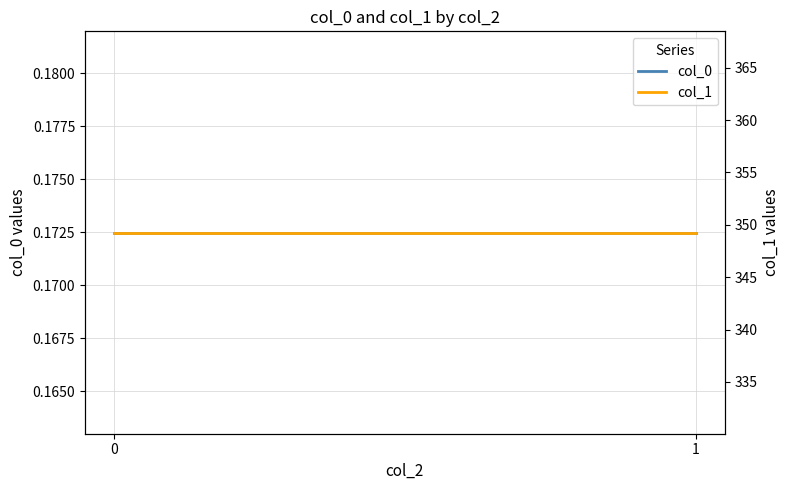

Which series has the largest range (max minus min)?

col_0